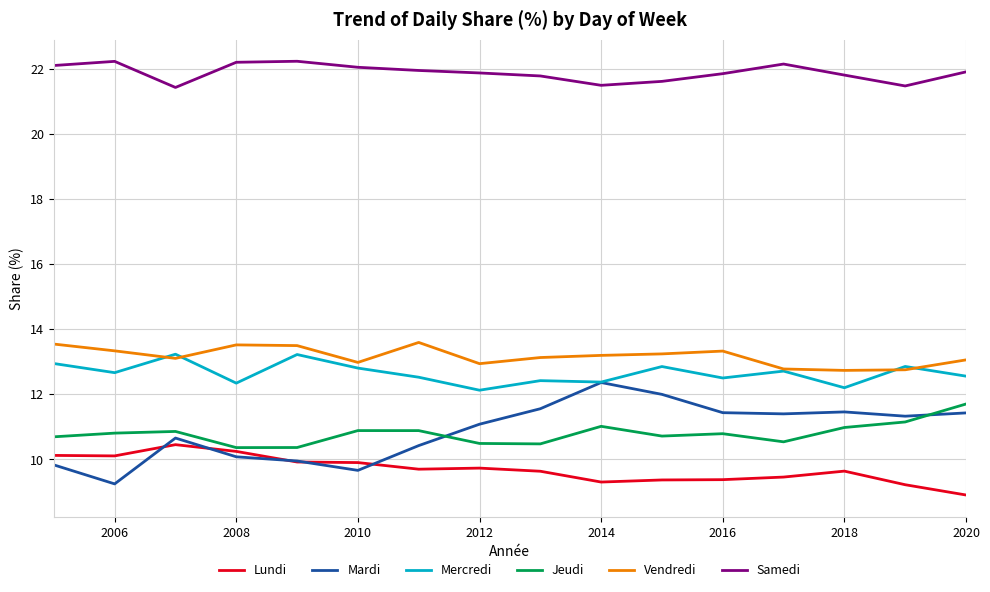

What is the greatest value displayed?

22.2